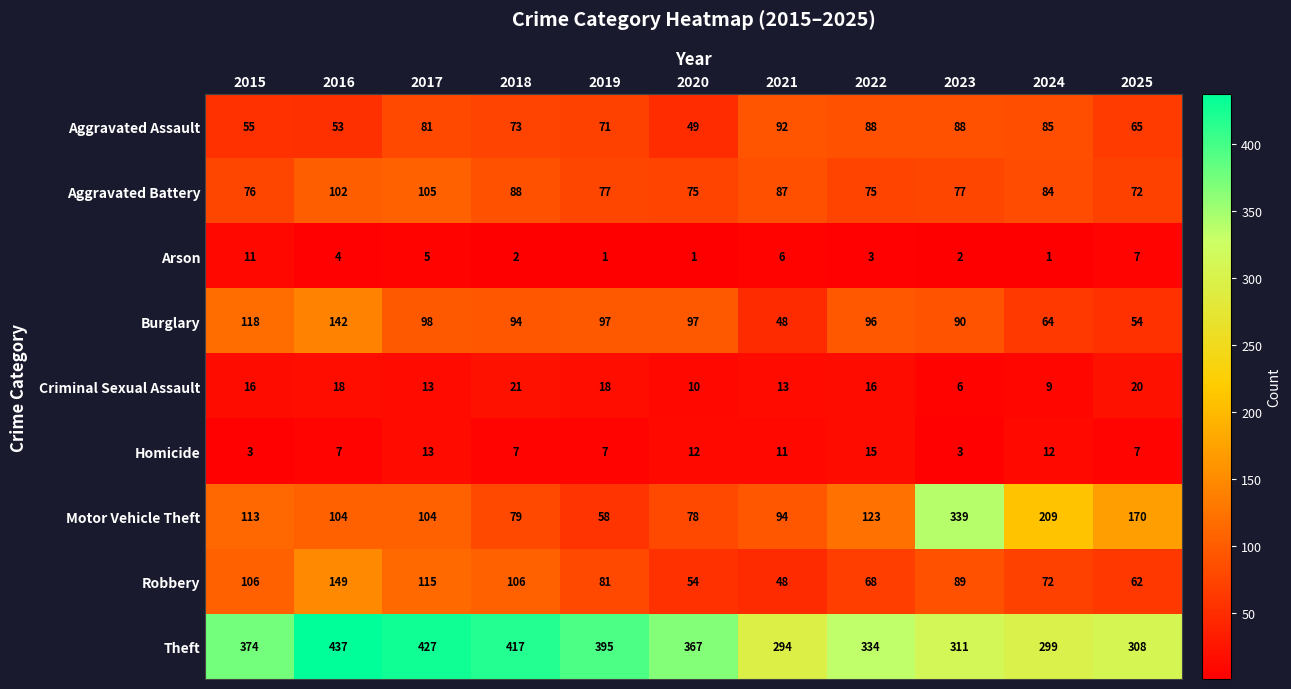

Which series has the largest range (max minus min)?

Motor Vehicle Theft